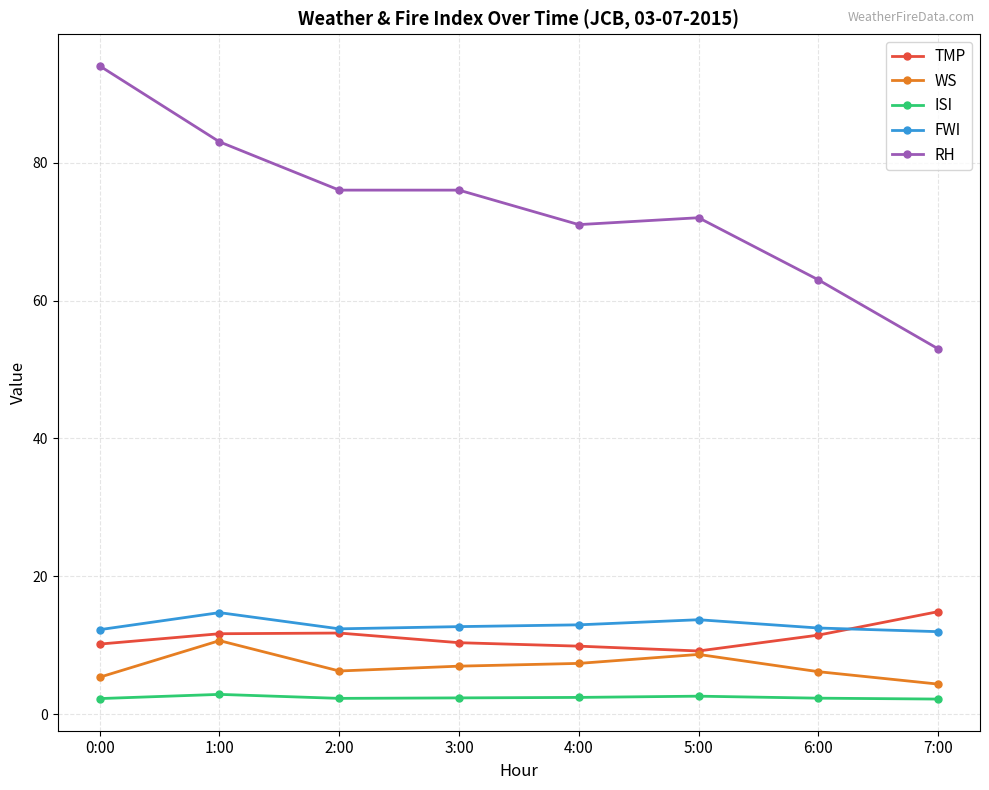

Which series has the widest spread of values?

RH